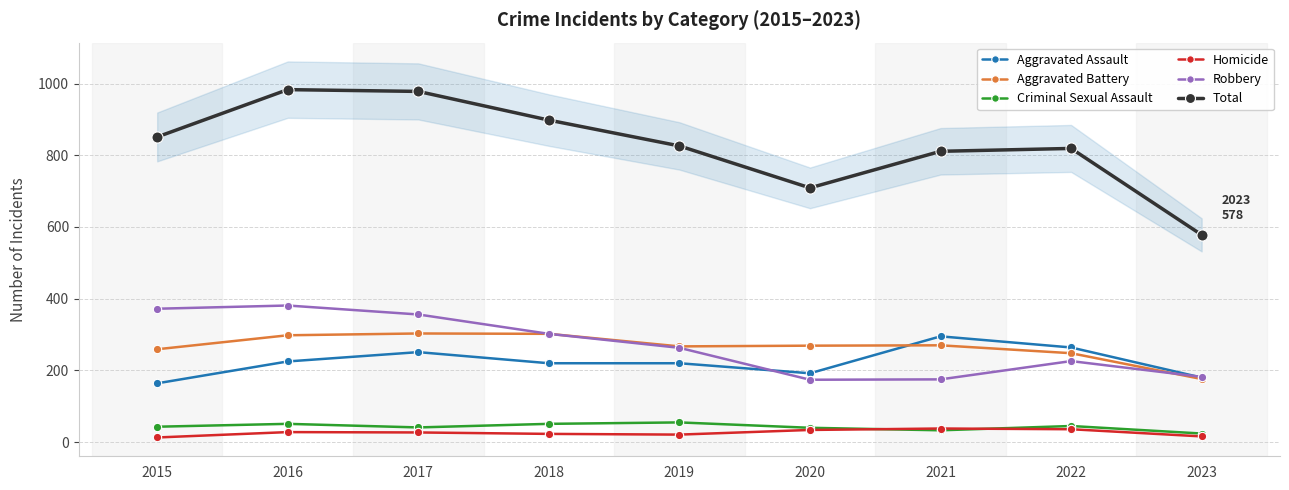

How many values in the Criminal Sexual Assault series exceed 43?

4